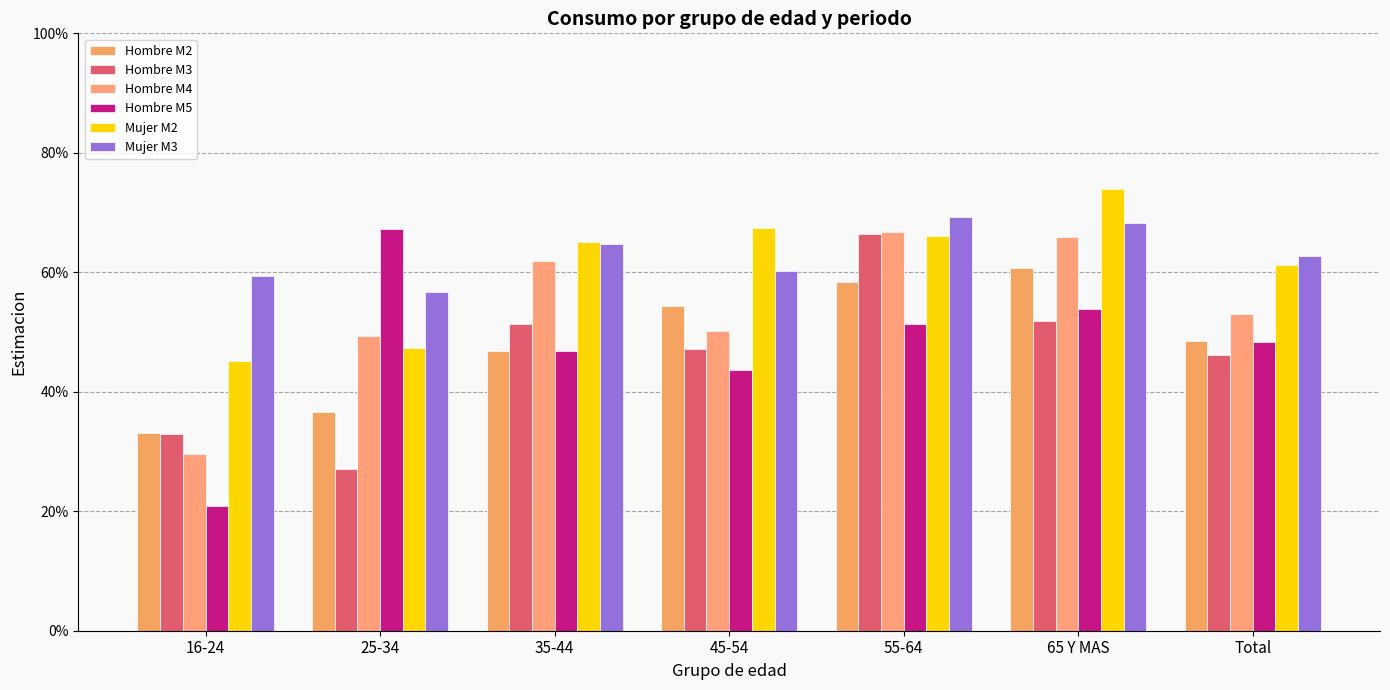

Are the bars horizontal?

No